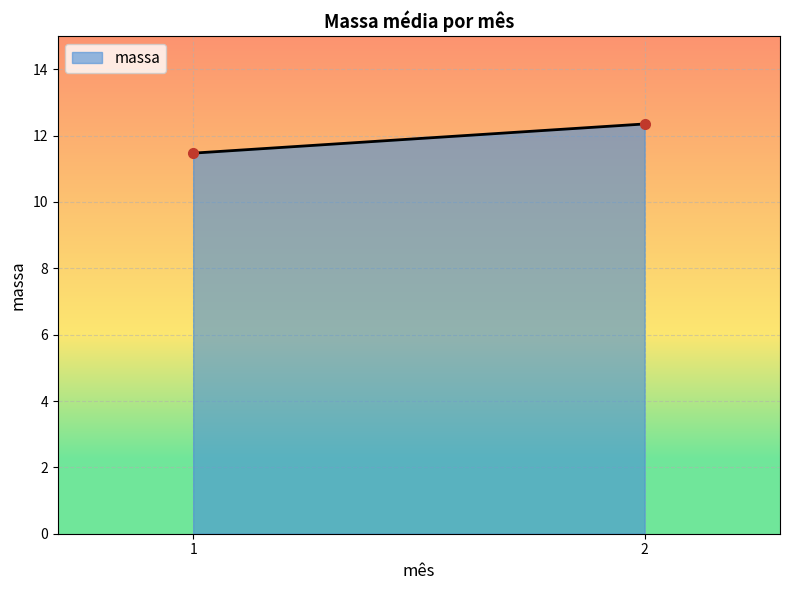

Reading left to right, transcribe all the data shown in this chart.

1=11.7	2=12.2